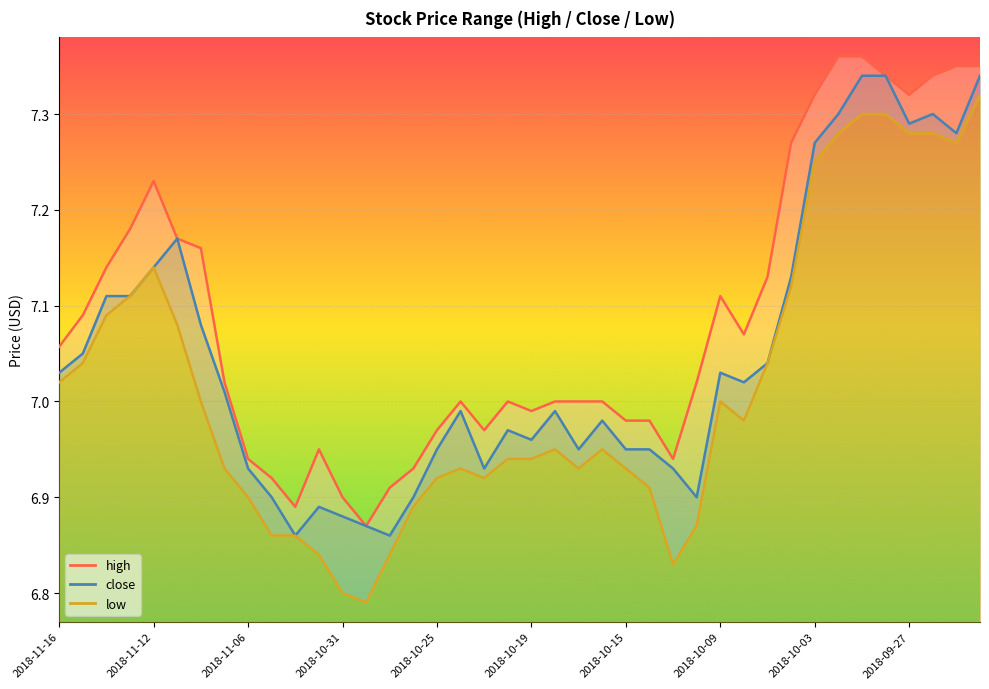

True or false: low and close intersect in this chart.

False